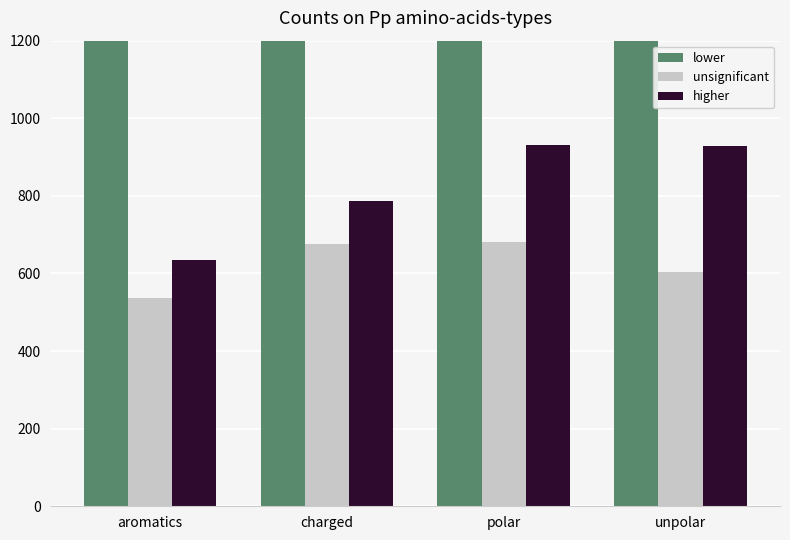

What is the label of the 1st bar from the right?

unpolar